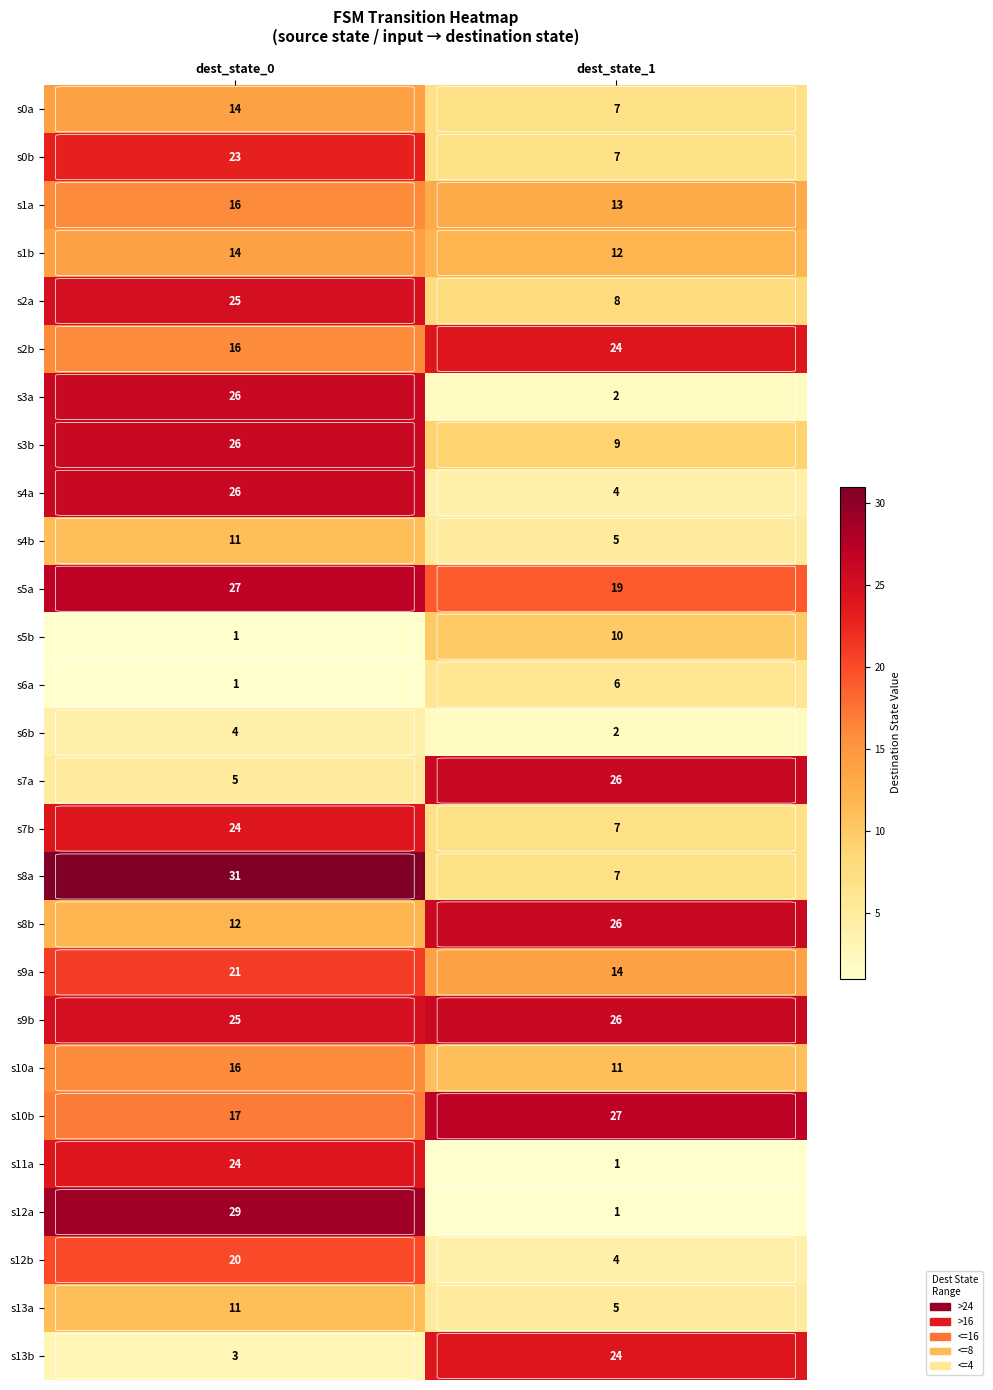

What is the approximate value of s1b at dest_state_1?

12